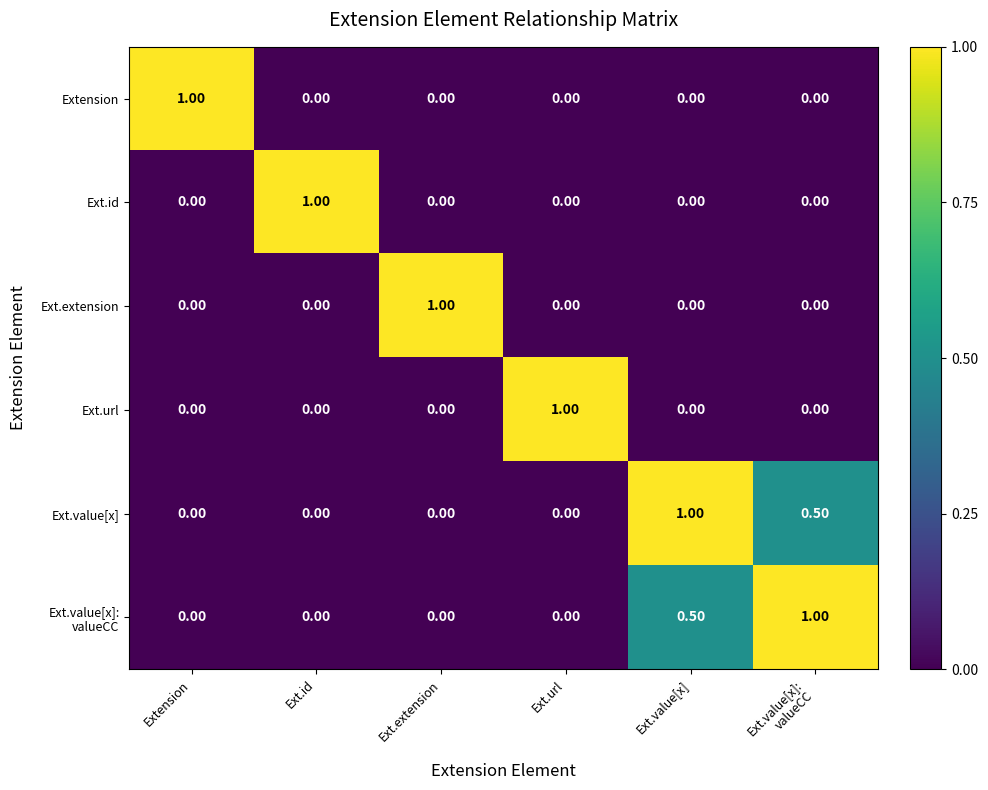

What is the difference between the maximum and minimum values in the Ext.extension series?

1.0